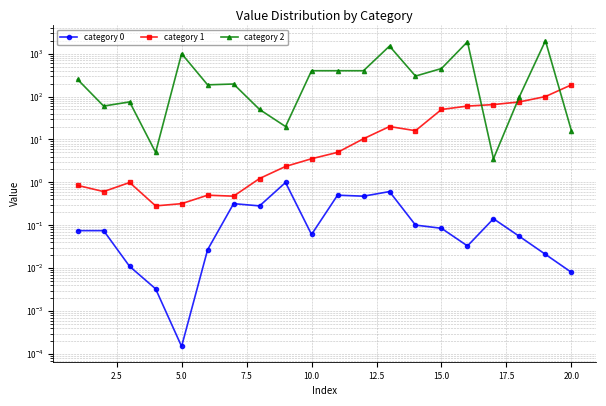

Is the value of category 2 at 19 greater than the value of category 0 at 11?

Yes